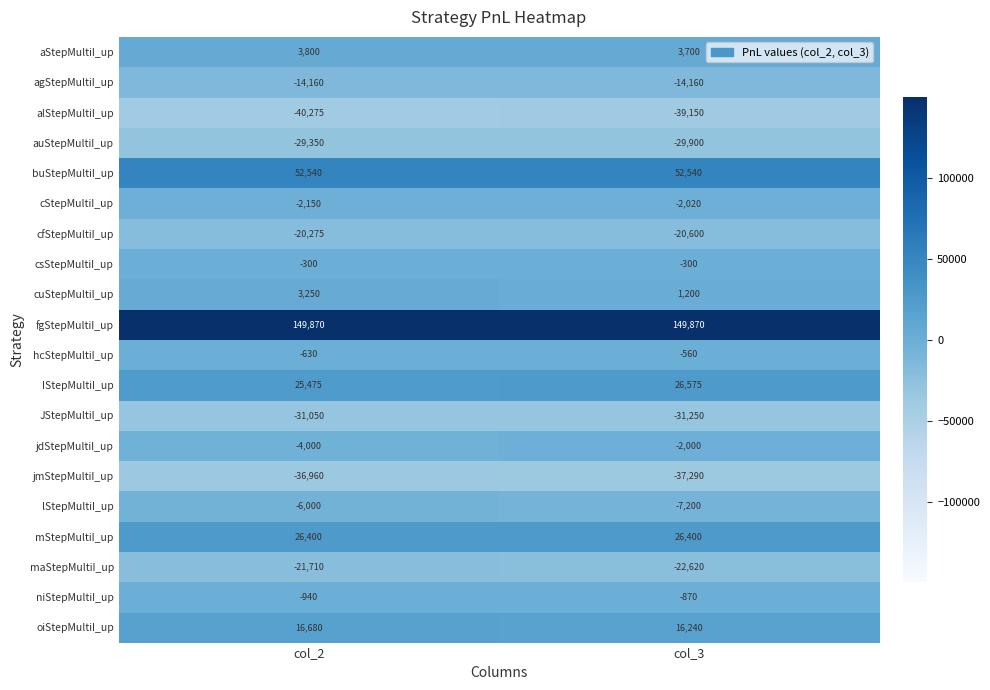

What is the difference between the highest and lowest values at col_3?

189020